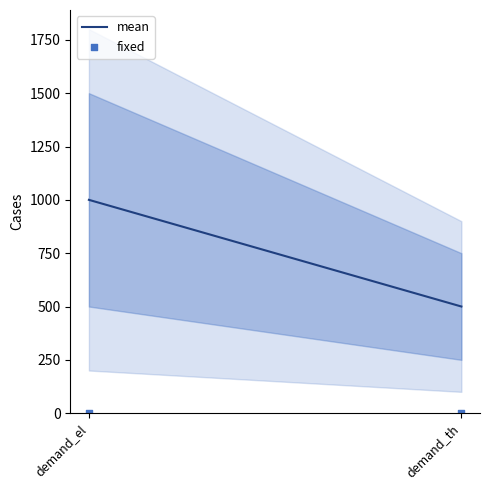

At how many categories does at least one series exceed 656?

1